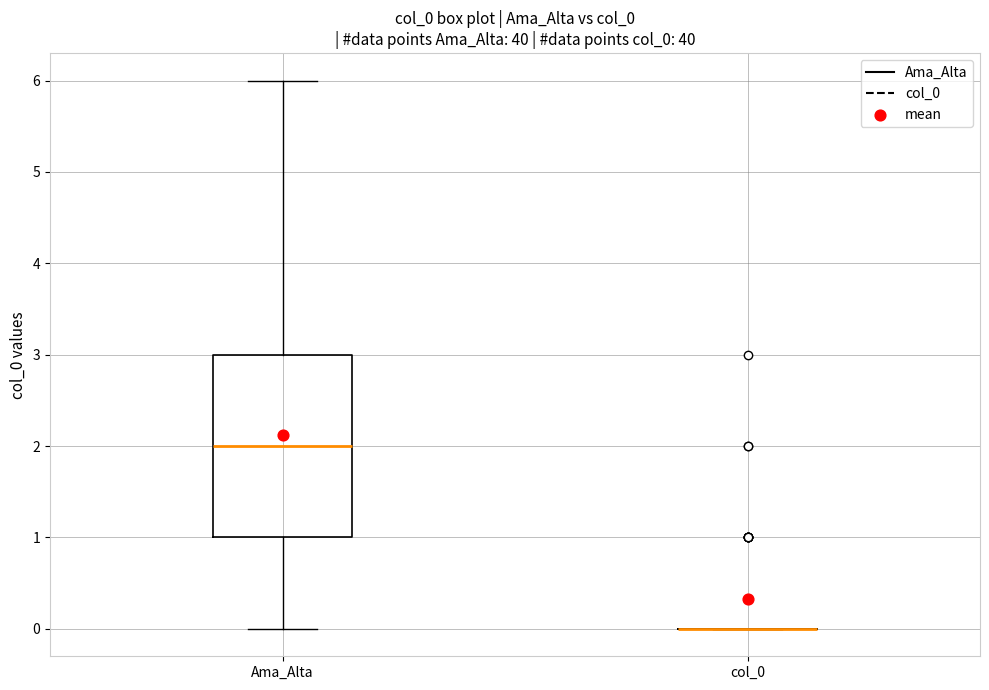

Which box is the tallest, from its lower edge to its upper edge?

Ama_Alta